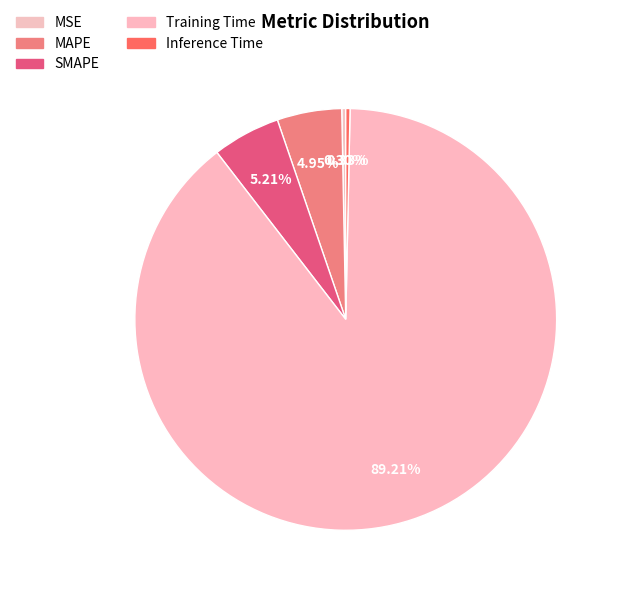

Rank the categories by value from highest to lowest.

Training Time, SMAPE, MAPE, Inference Time, MSE